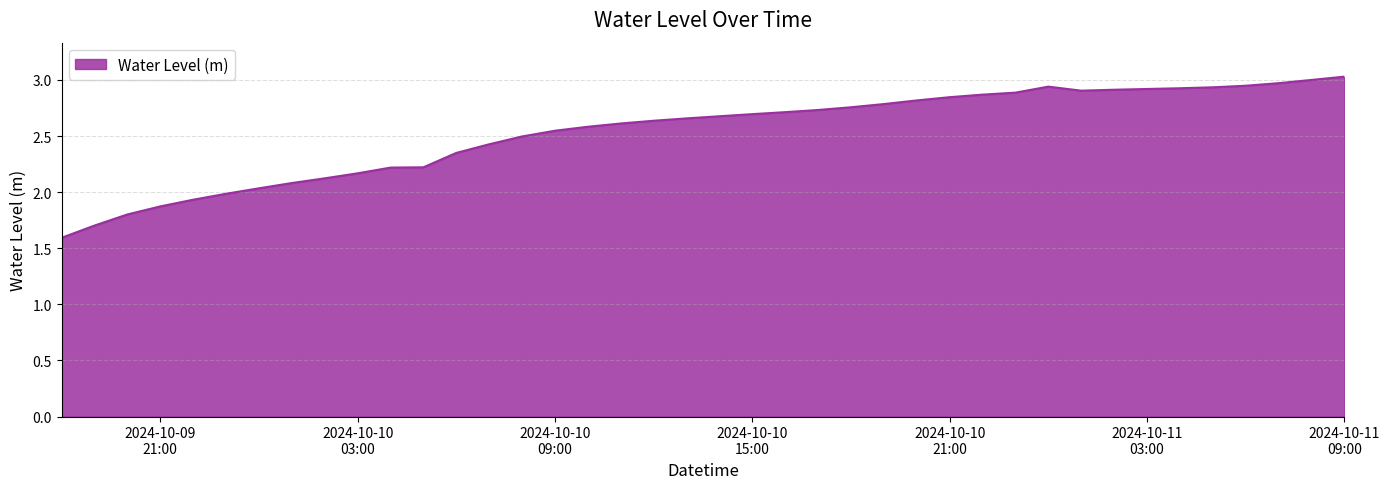

Does the chart display data point markers on the line(s)?

No